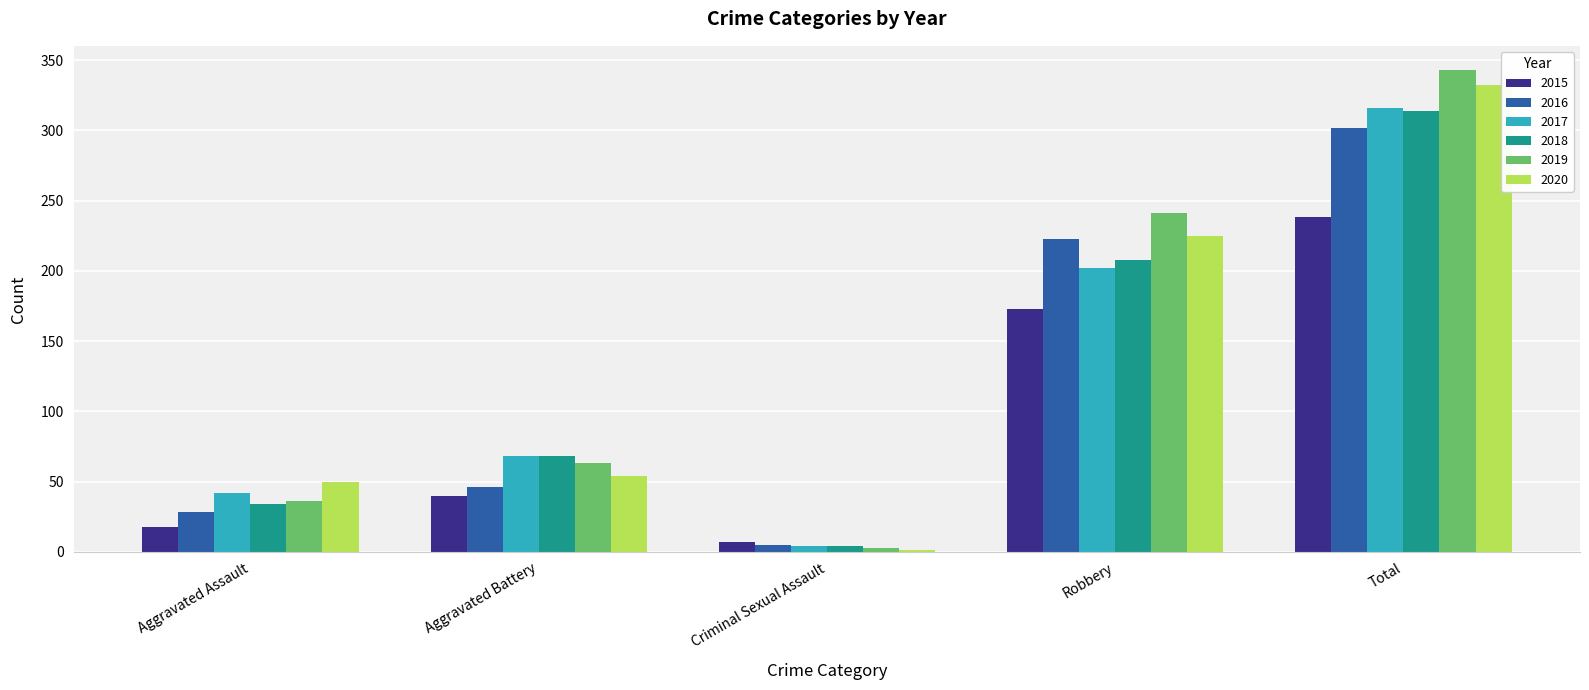

Reading left to right, transcribe all the data shown in this chart.

2015: Aggravated Assault=18	Aggravated Battery=40	Criminal Sexual Assault=7	Robbery=173	Total=238
2016: Aggravated Assault=28	Aggravated Battery=46	Criminal Sexual Assault=5	Robbery=223	Total=302
2017: Aggravated Assault=42	Aggravated Battery=68	Criminal Sexual Assault=4	Robbery=202	Total=316
2018: Aggravated Assault=34	Aggravated Battery=68	Criminal Sexual Assault=4	Robbery=208	Total=314
2019: Aggravated Assault=36	Aggravated Battery=63	Criminal Sexual Assault=3	Robbery=241	Total=343
2020: Aggravated Assault=50	Aggravated Battery=54	Criminal Sexual Assault=1	Robbery=225	Total=332